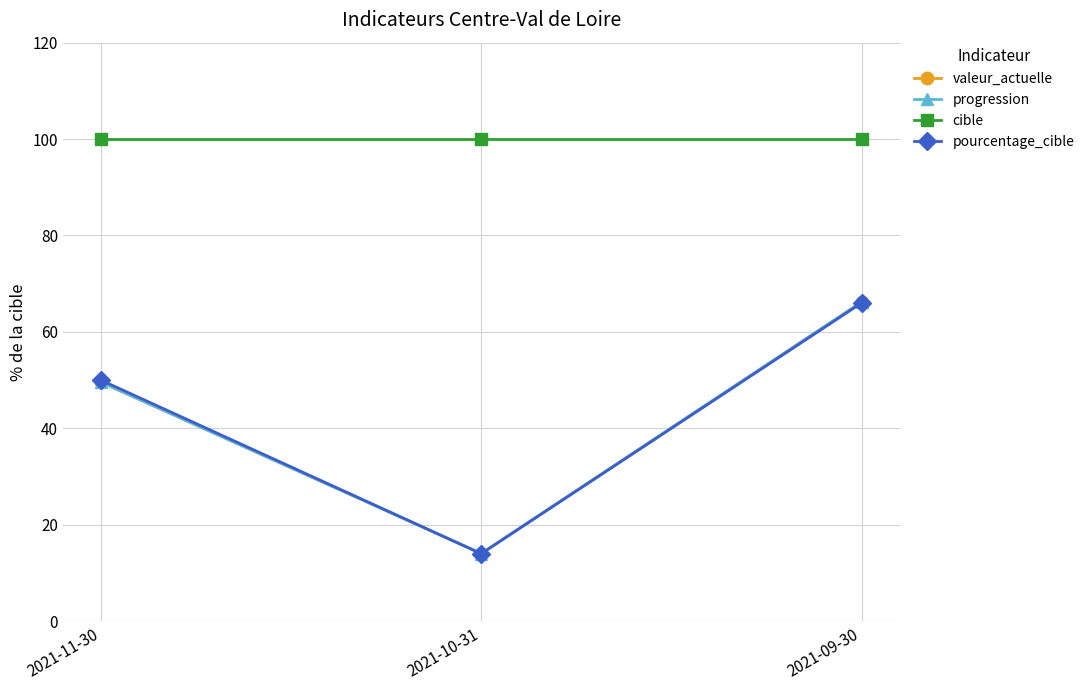

At which category is the sum across all series the highest?

2021-09-30